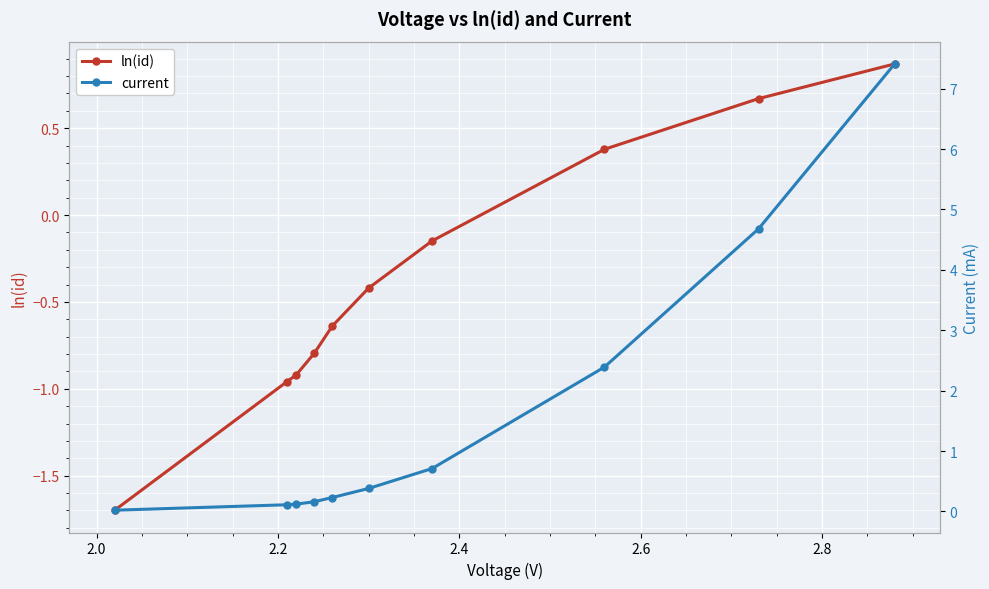

How many lines are shown in the chart?

2